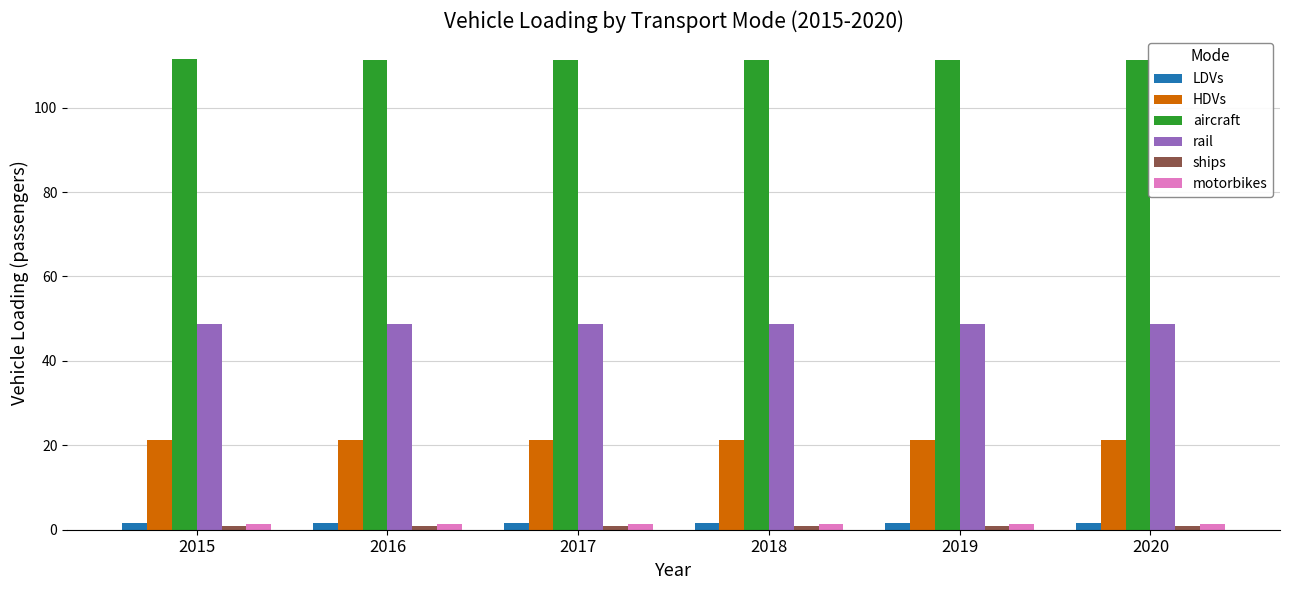

What is the sum of the aircraft values at 2019 and 2017?

222.8